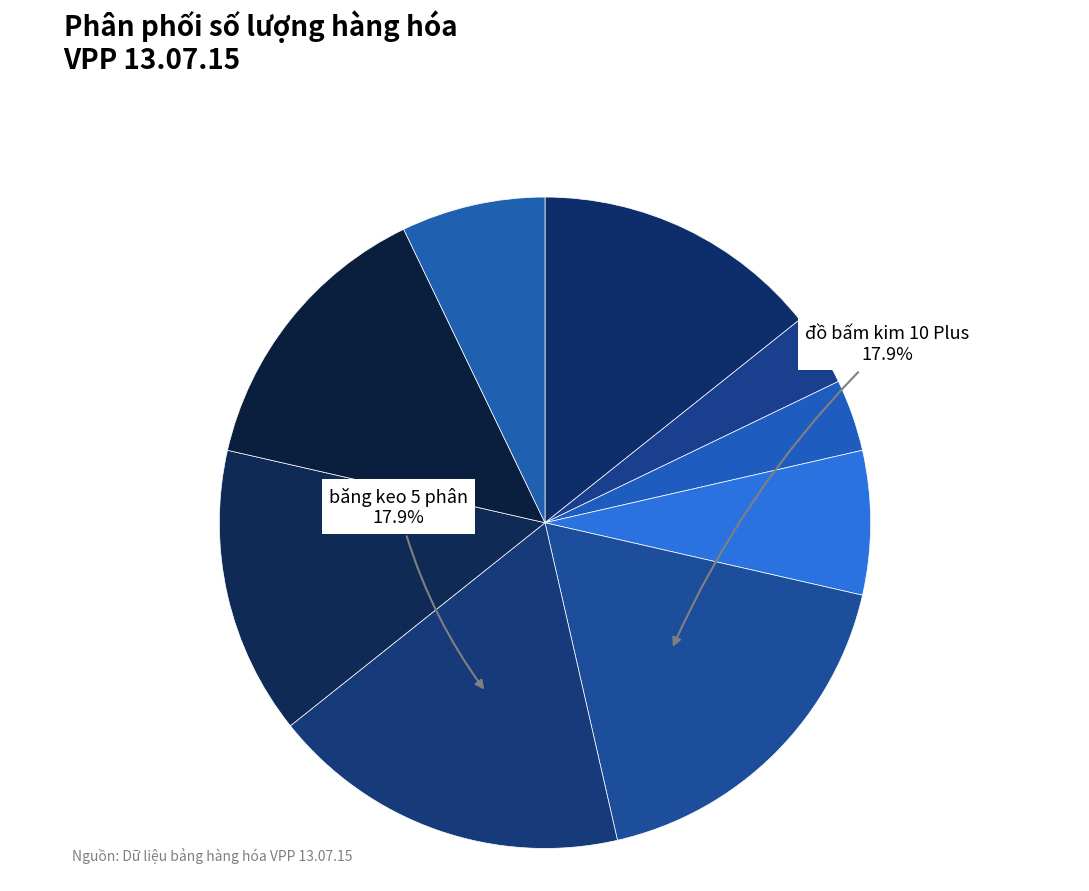

Is there a majority slice in this chart?

No